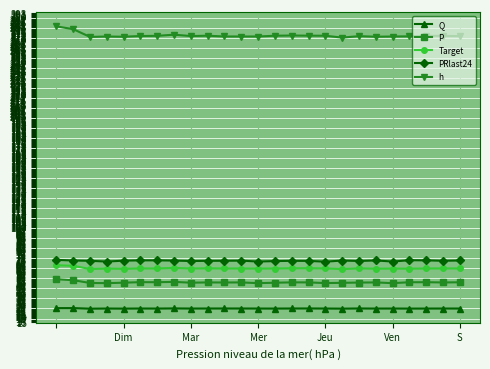

What is the minimum value shown in the chart?

26.8